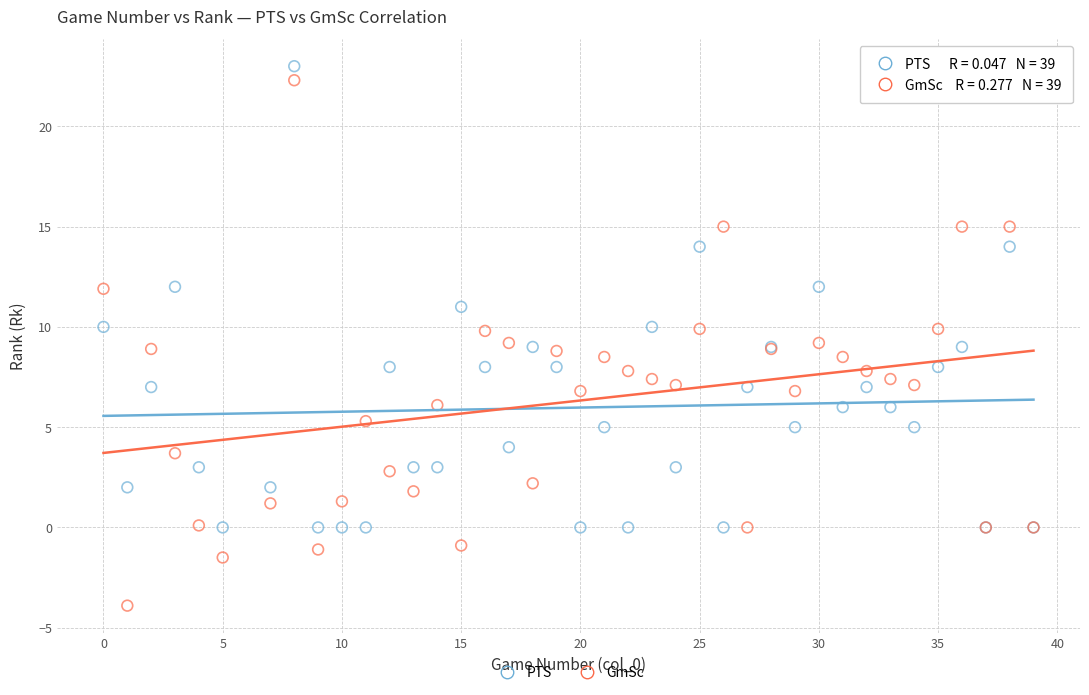

Which series reaches the minimum Y coordinate?

GmSc